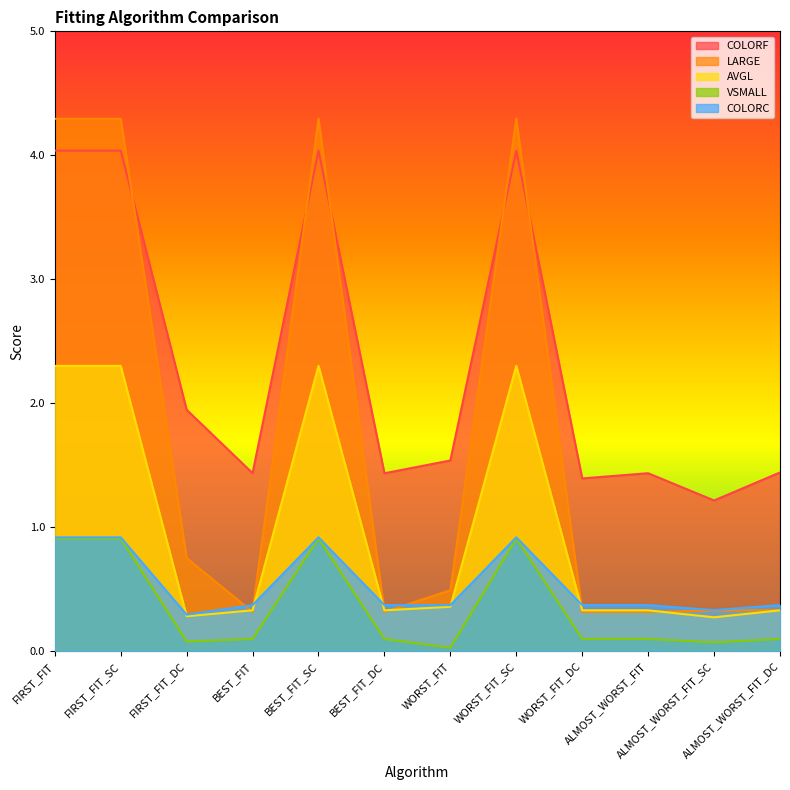

What is the highest value of the COLORF series?

4.0